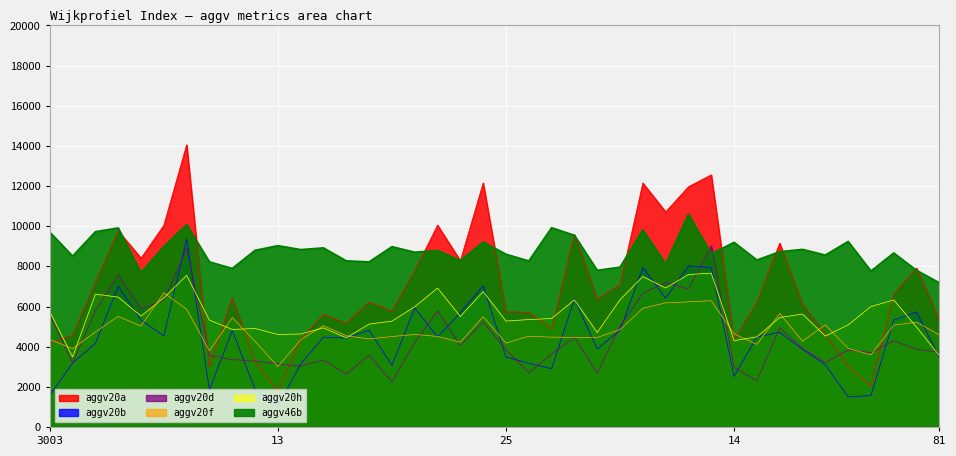

True or false: aggv46b and aggv20f intersect in this chart.

False